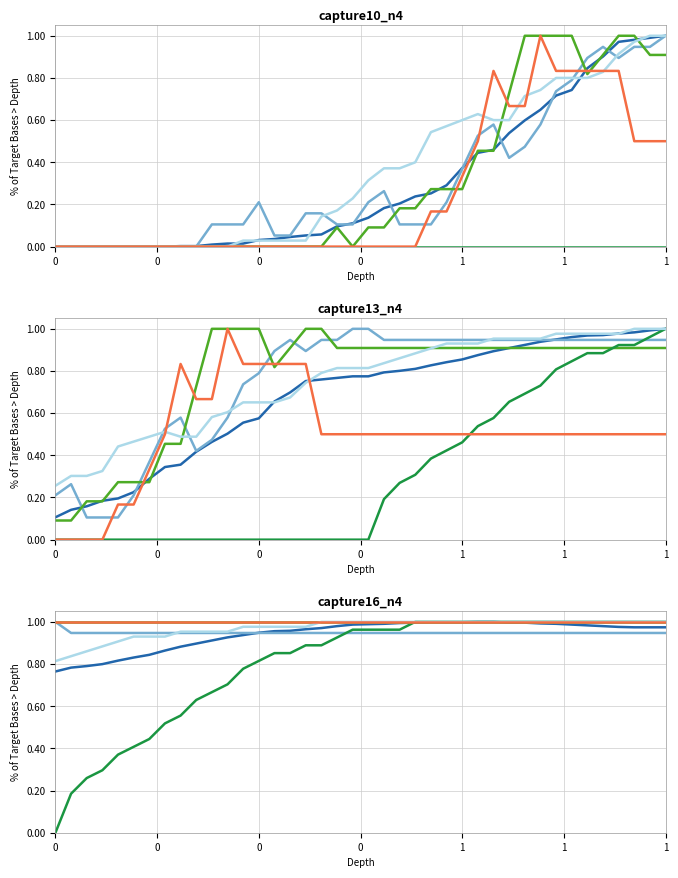

Rank the series by their maximum value, from lowest to highest.

CH, BL, GR, VD, VS, JU